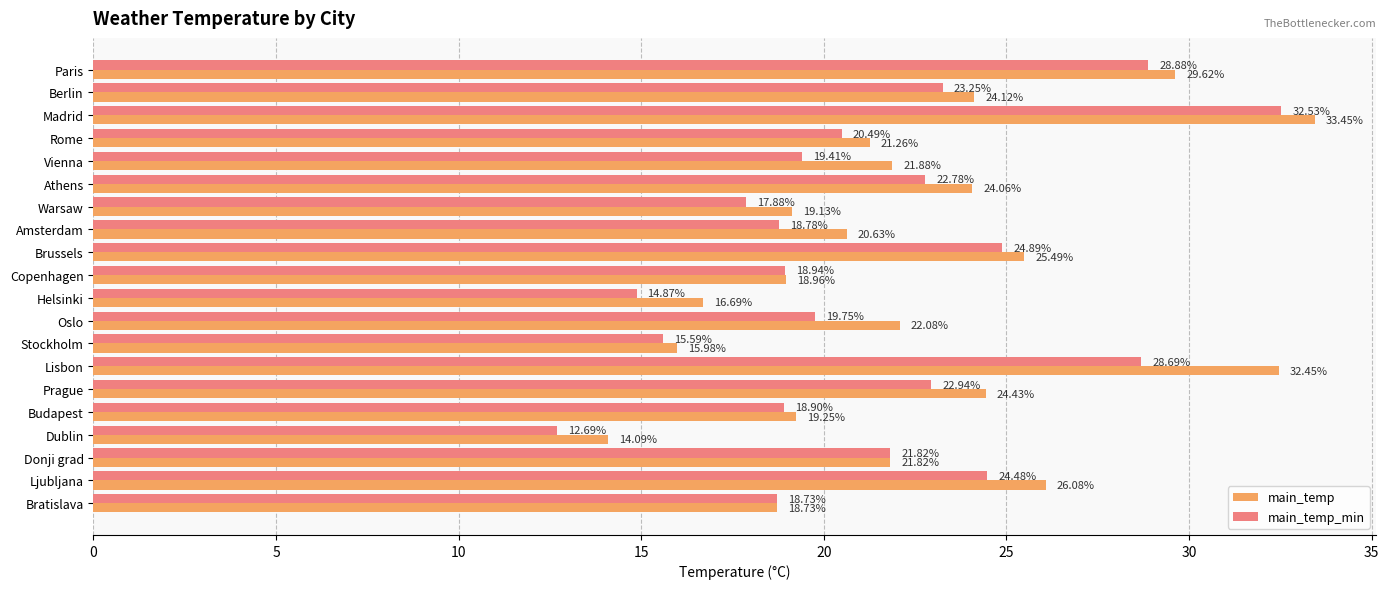

At which category is the sum across all series the highest?

Madrid